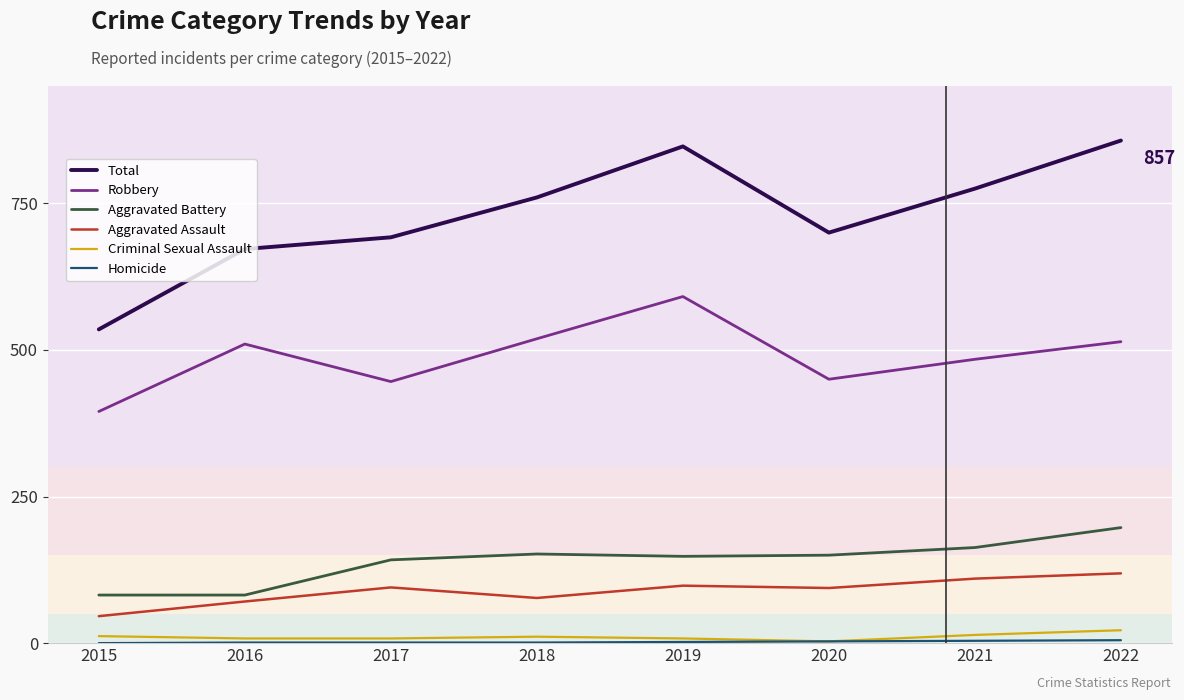

True or false: Aggravated Battery and Robbery cross at least once.

False